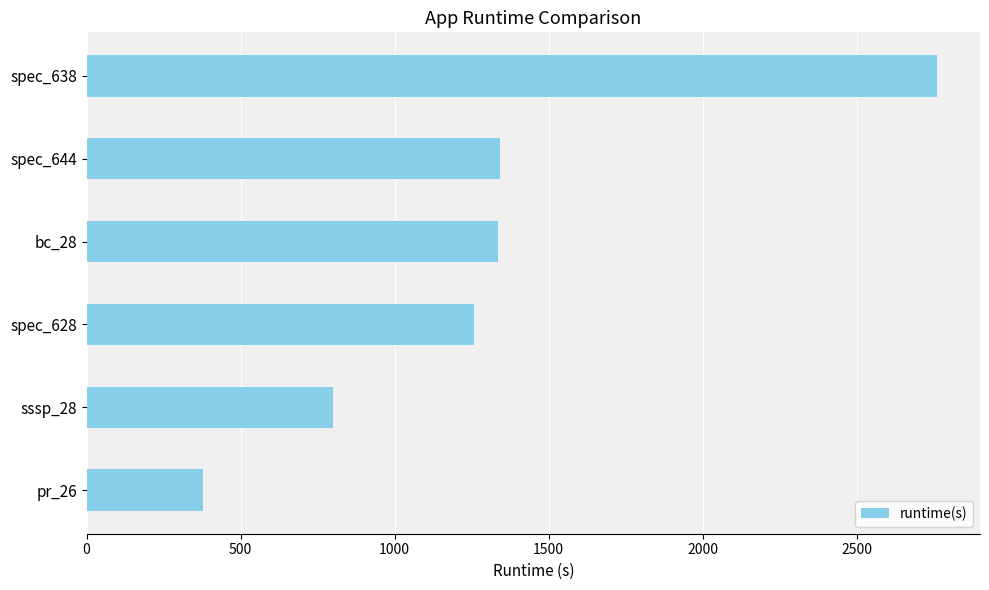

Does the chart contain any negative values?

No